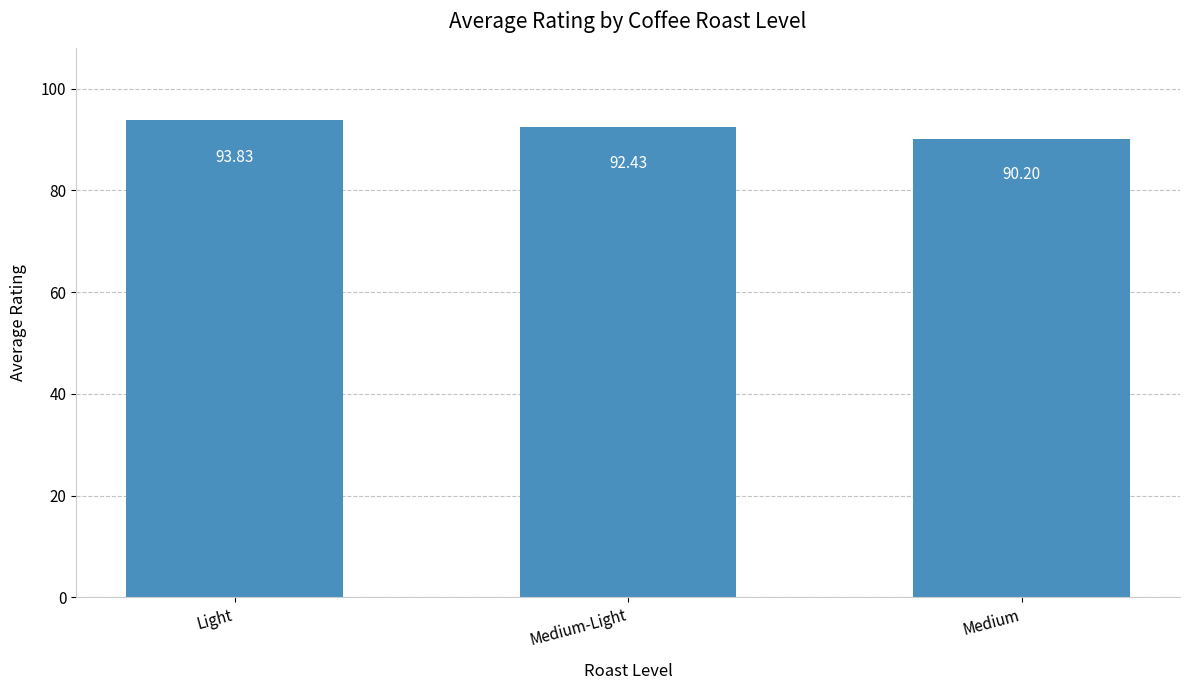

Rank the categories by value from highest to lowest.

Light, Medium-Light, Medium